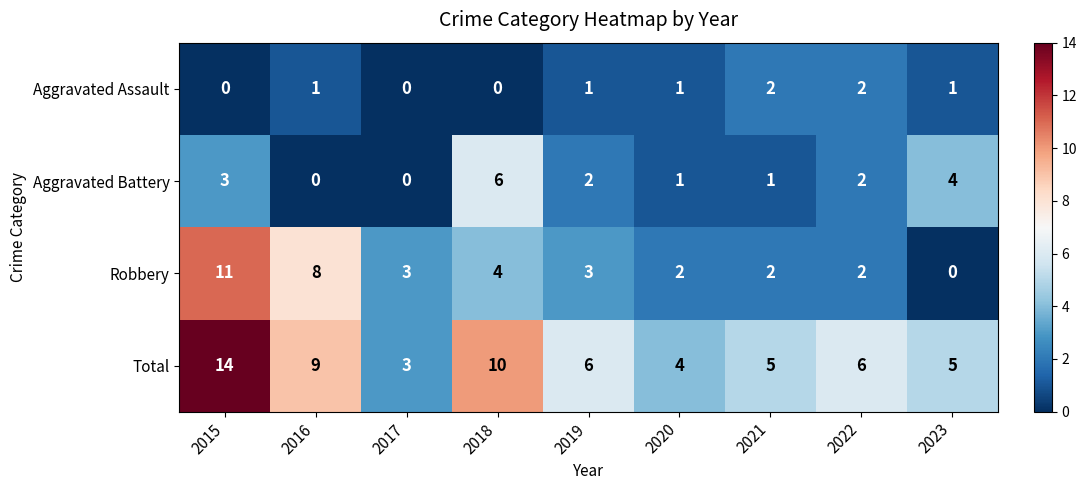

Rank the series by their maximum value, from highest to lowest.

Total, Robbery, Aggravated Battery, Aggravated Assault